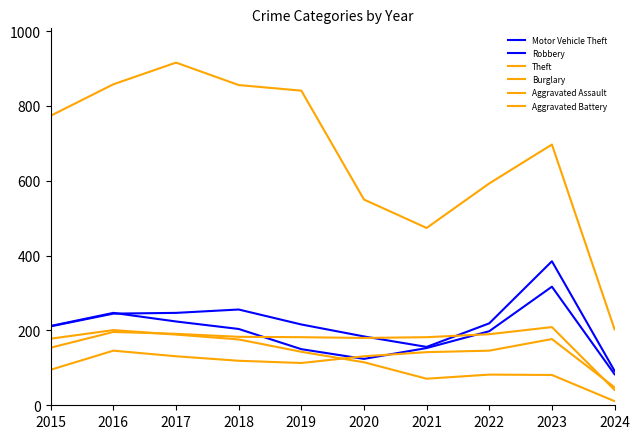

Rank the series by their maximum value, from lowest to highest.

Aggravated Assault, Burglary, Aggravated Battery, Robbery, Motor Vehicle Theft, Theft